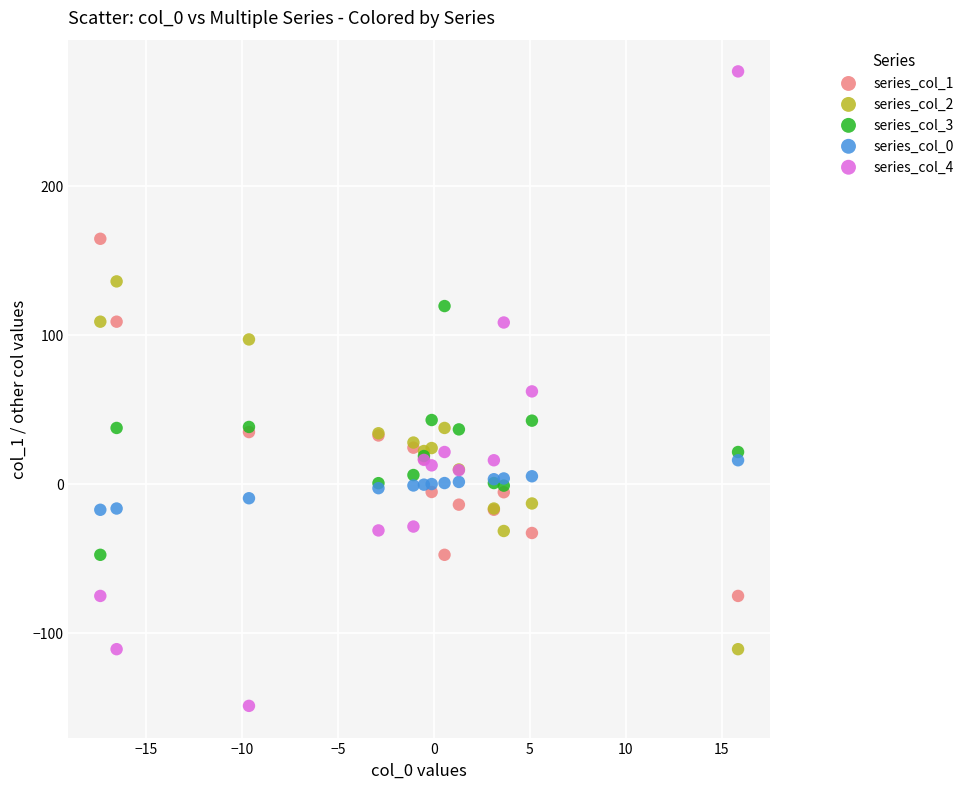

Which series contains the highest Y value?

series_col_4